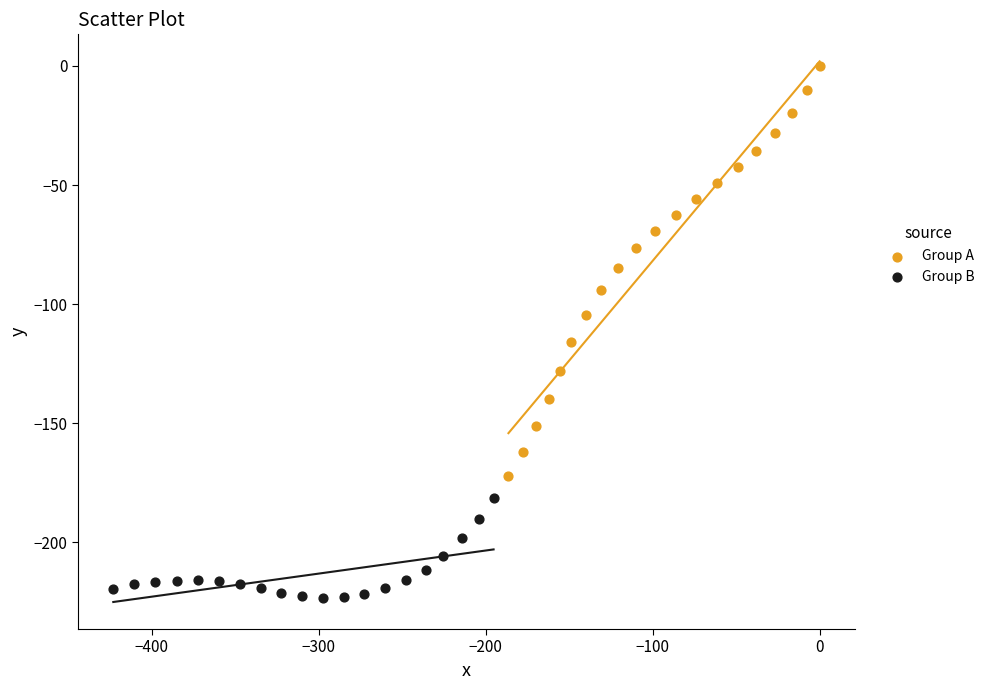

Which series has the widest spread of Y values?

Group A